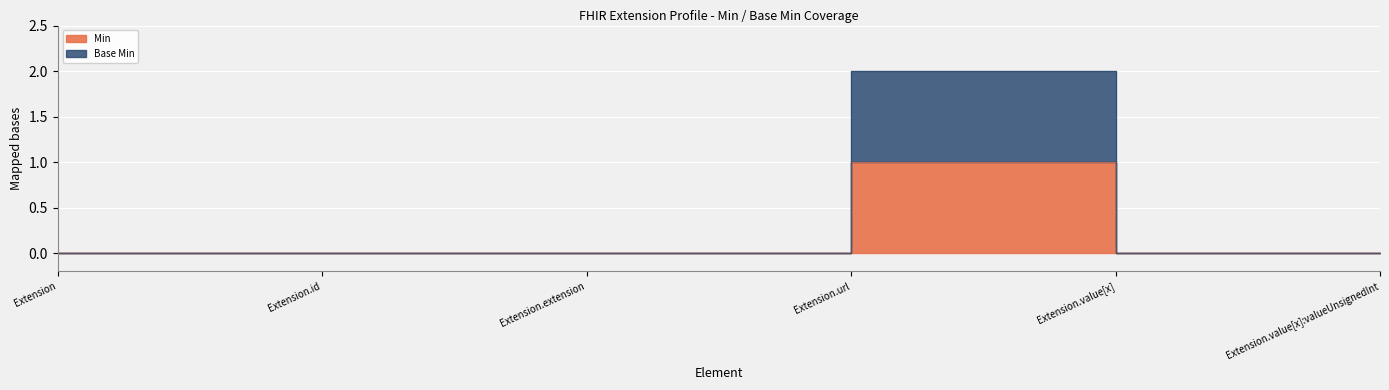

True or false: Min and Base Min intersect in this chart.

False